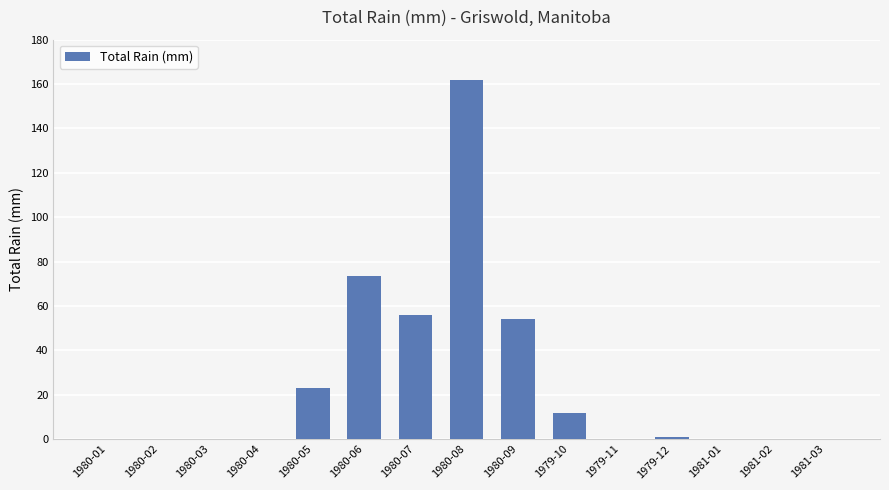

Reading right to left, what are all the values shown in this chart?

0.0	0.0	0.0	1.0	0.0	11.9	54.0	162.0	56.1	73.3	23.2	0.0	0.0	0.0	0.0